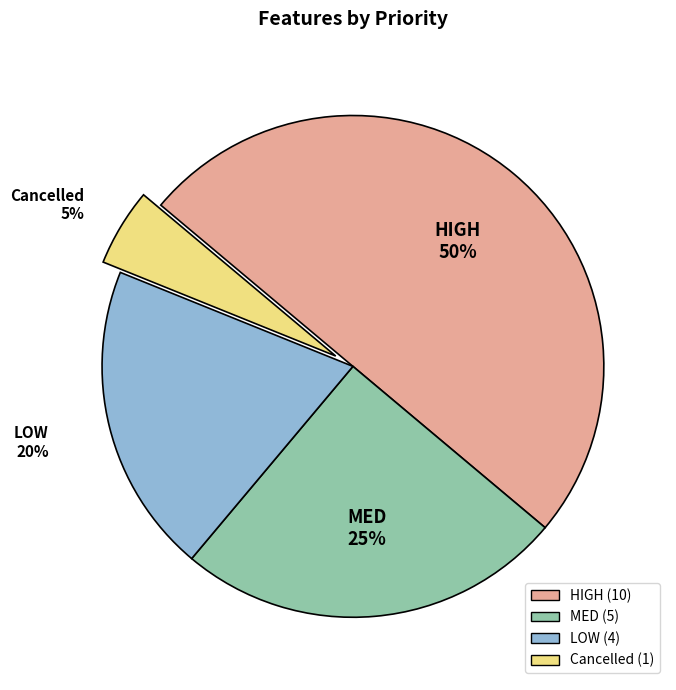

Does Cancelled account for over 50% of the chart?

No